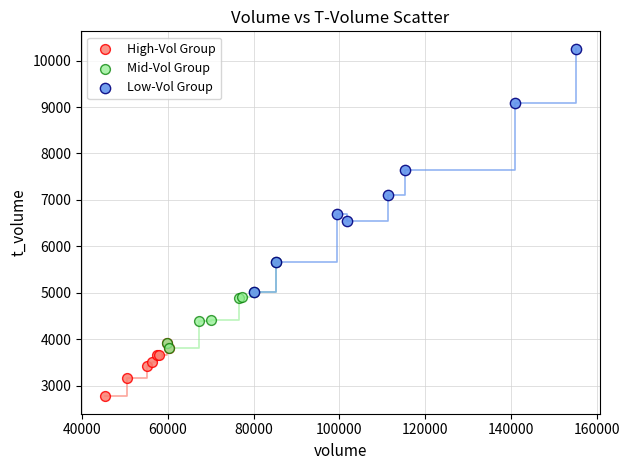

Which series reaches the minimum Y coordinate?

High-Vol Group